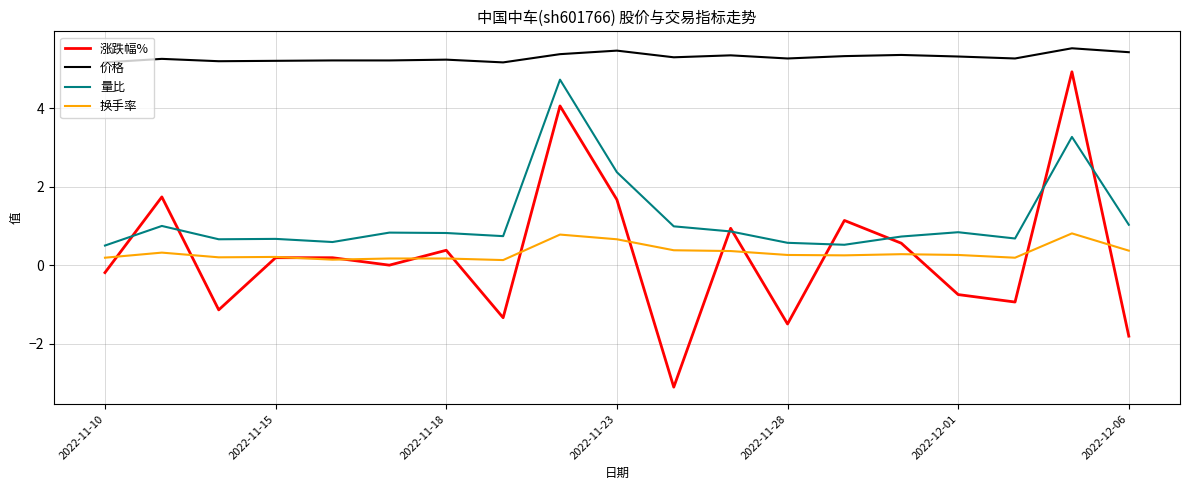

What is the minimum value for 换手率?

0.1